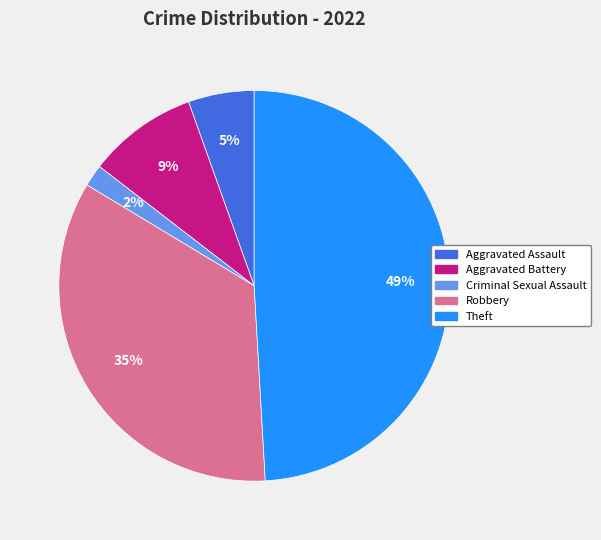

To the nearest percent, what is the difference between the largest and smallest slice percentages?

47%